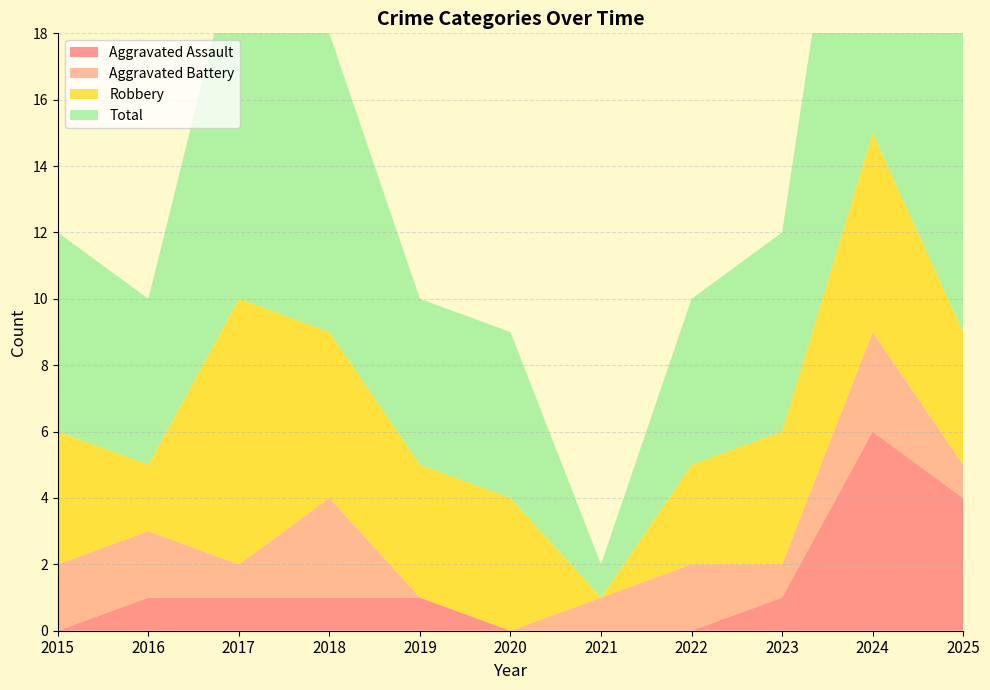

Reading left to right, list all the values displayed in this chart.

Aggravated Assault: 2015=0	2016=1	2017=1	2018=1	2019=1	2020=0	2021=0	2022=0	2023=1	2024=6	2025=4
Aggravated Battery: 2015=2	2016=2	2017=1	2018=3	2019=0	2020=0	2021=1	2022=2	2023=1	2024=3	2025=1
Robbery: 2015=4	2016=2	2017=8	2018=5	2019=4	2020=4	2021=0	2022=3	2023=4	2024=6	2025=4
Total: 2015=6	2016=5	2017=11	2018=9	2019=5	2020=5	2021=1	2022=5	2023=6	2024=15	2025=9